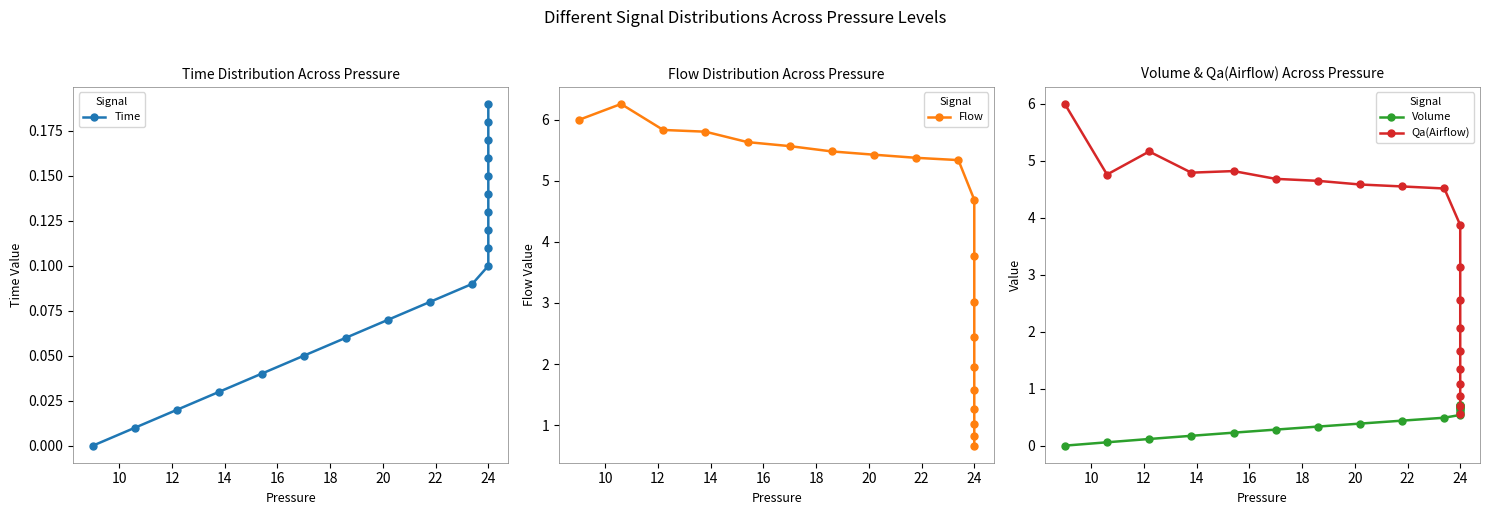

What is the difference between the maximum and minimum values in the Flow series?

5.6